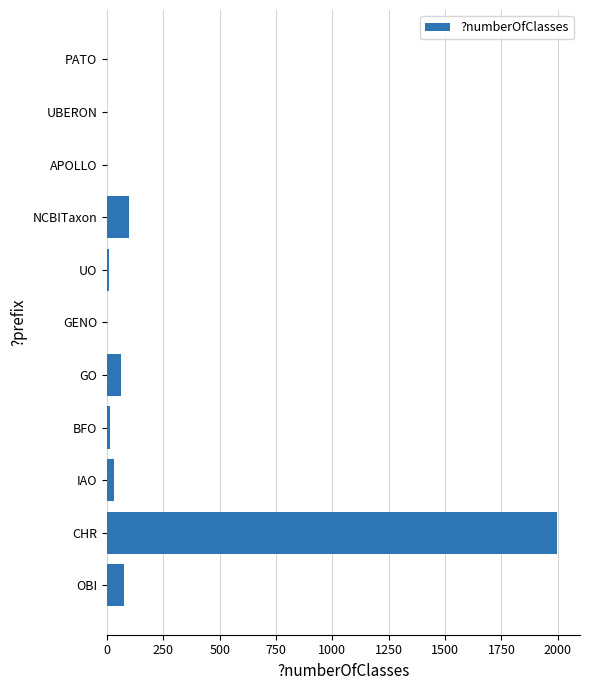

What is the sum of all values?

2287